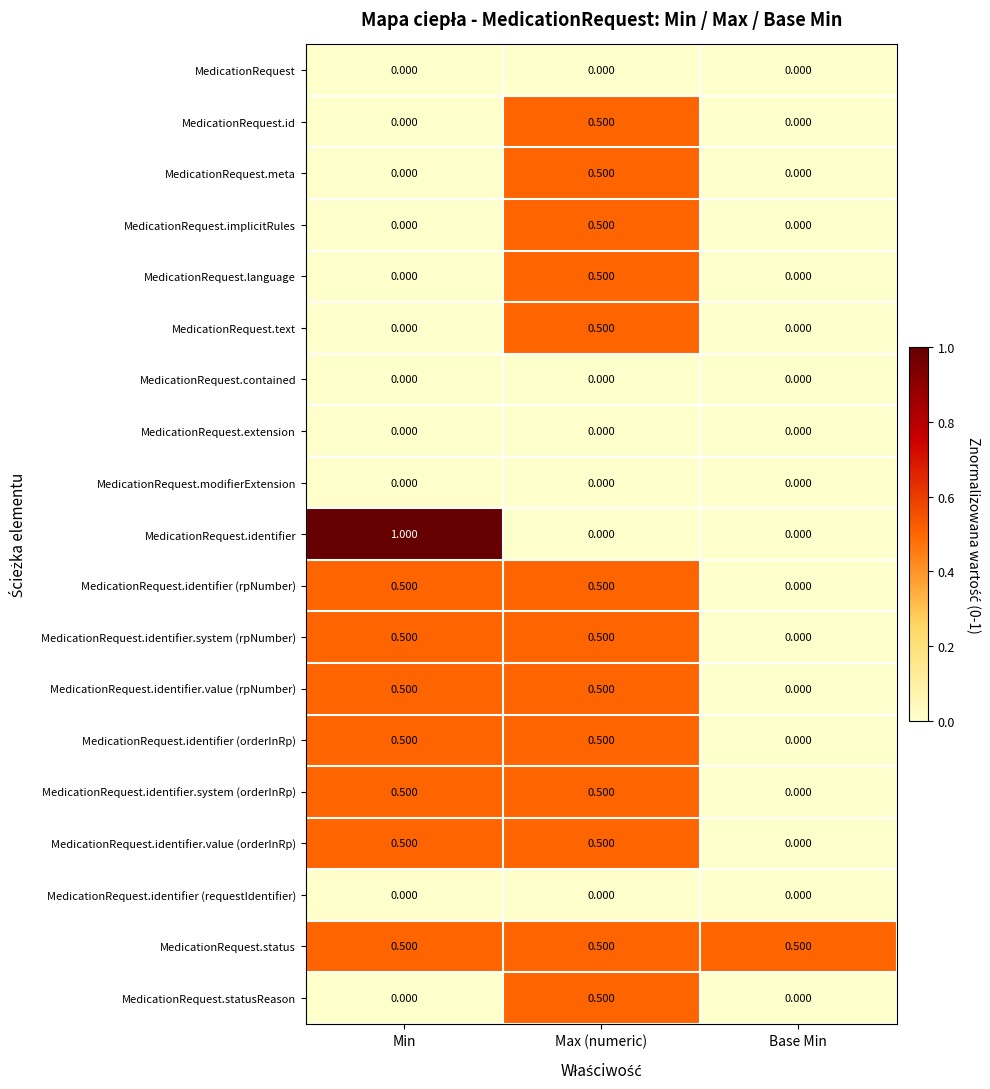

At which category is the sum across all series the highest?

Max (numeric)